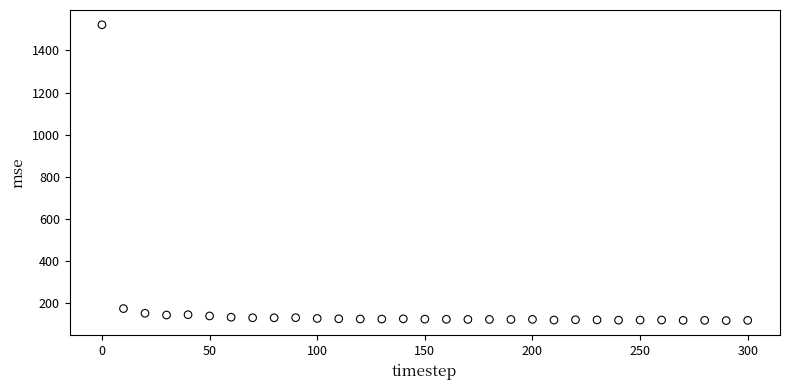

What is the range of X values (max minus min)?

300.0